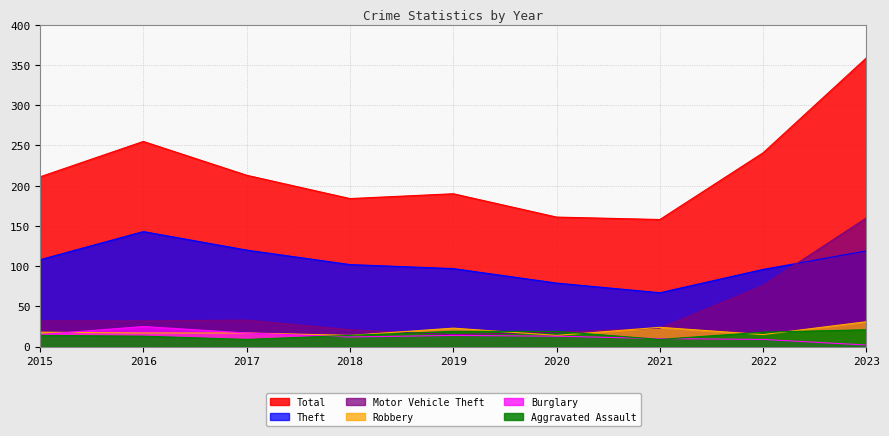

Does the chart have visible grid lines?

Yes